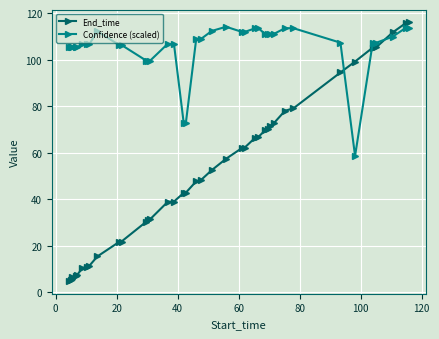

Which series has the largest total across all categories?

Confidence (scaled)